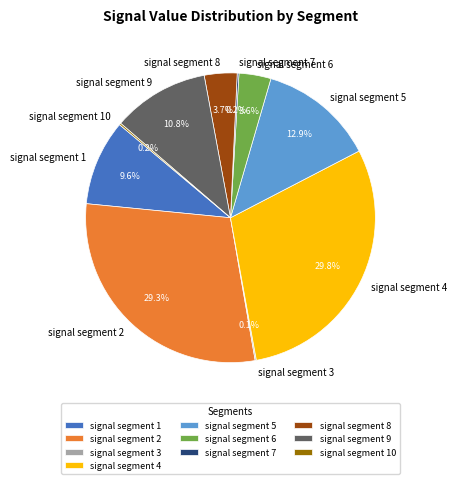

Does any single category account for the majority?

No